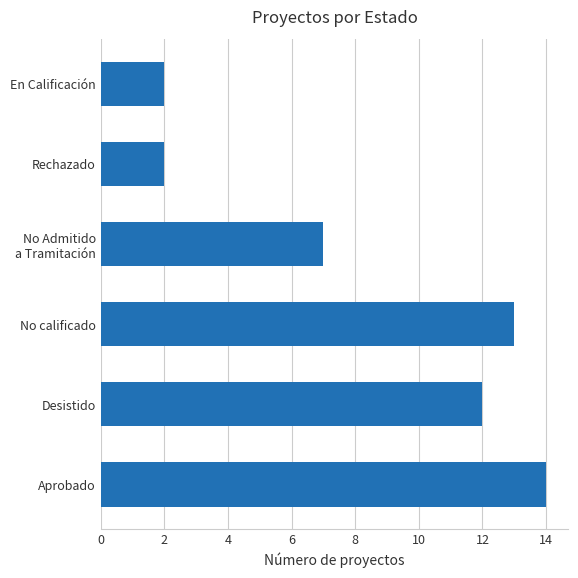

What is the average value?

8